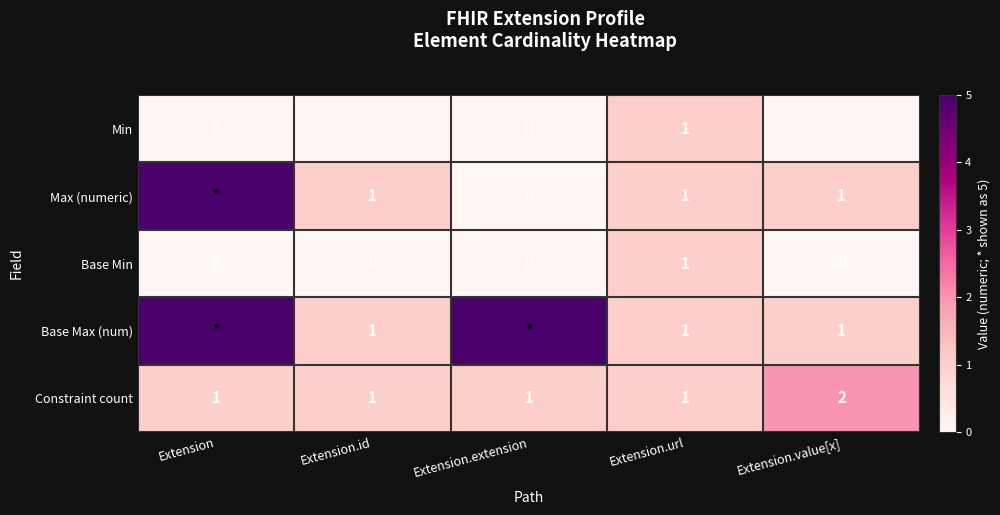

Is the value of Constraint count at Extension.value[x] greater than the value of Base Max (num) at Extension.value[x]?

Yes